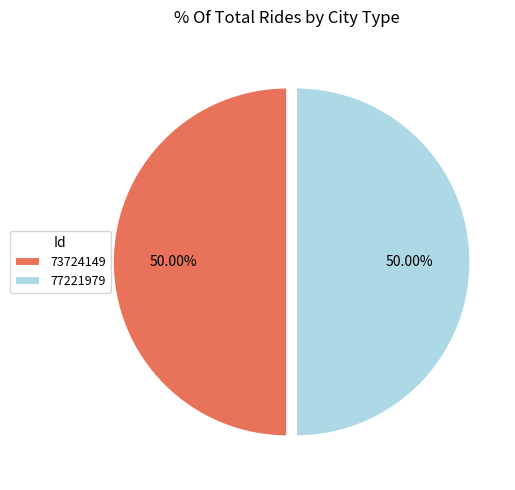

What is the ratio of the value at 73724149 to the value at 77221979?

1.0